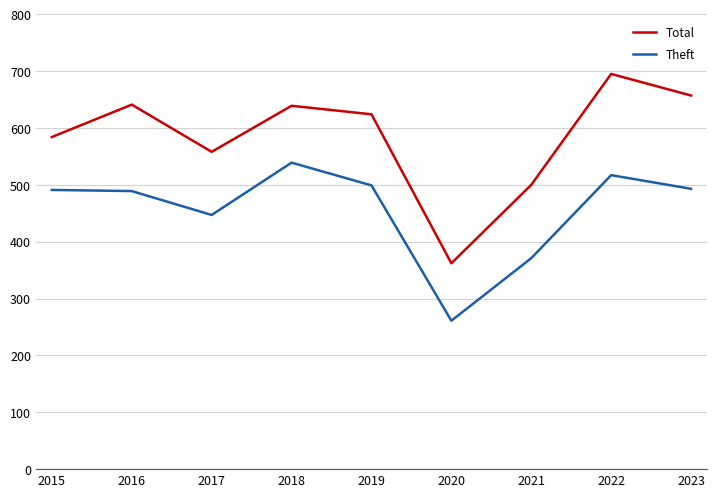

True or false: Theft and Total cross at least once.

False